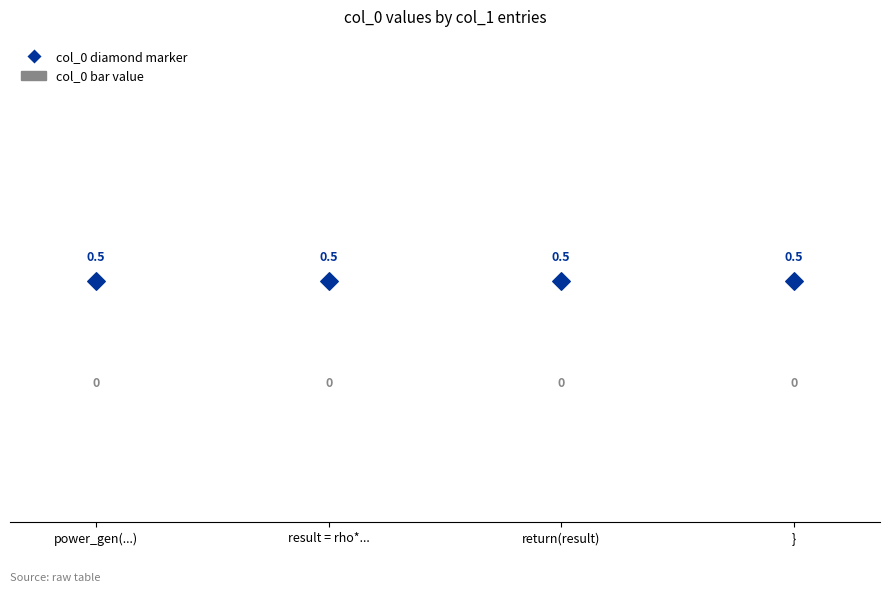

Which series contains the highest Y value?

col_0 (diamond marker)